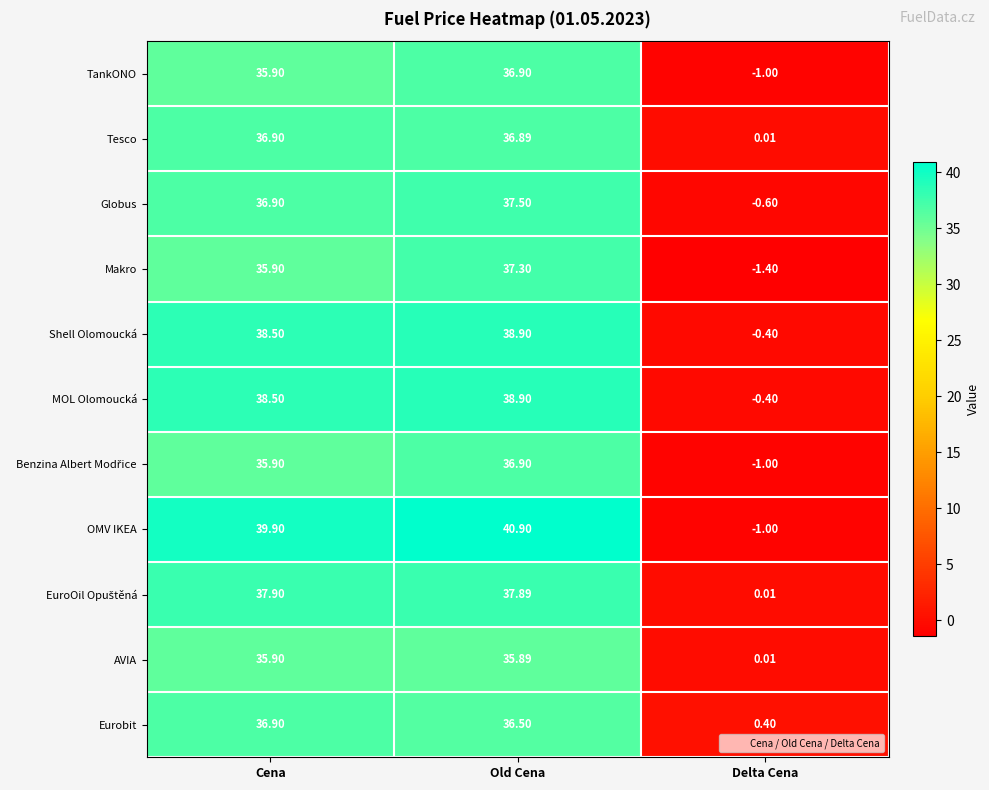

Rank the categories by TankONO value from lowest to highest.

Delta Cena, Cena, Old Cena